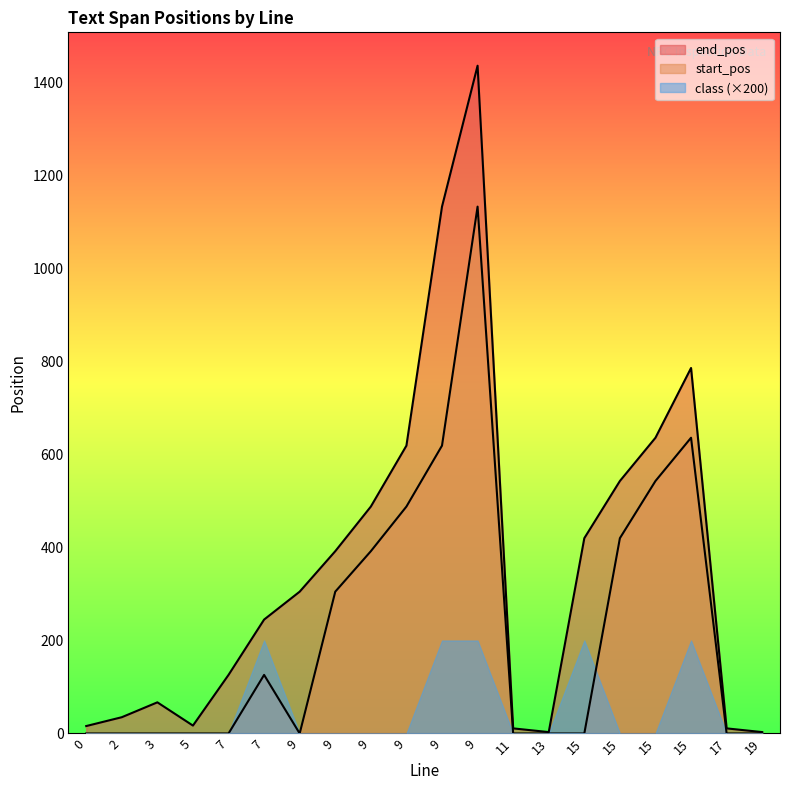

At 15.0, list the series in order from smallest to largest.

start_pos, end_pos